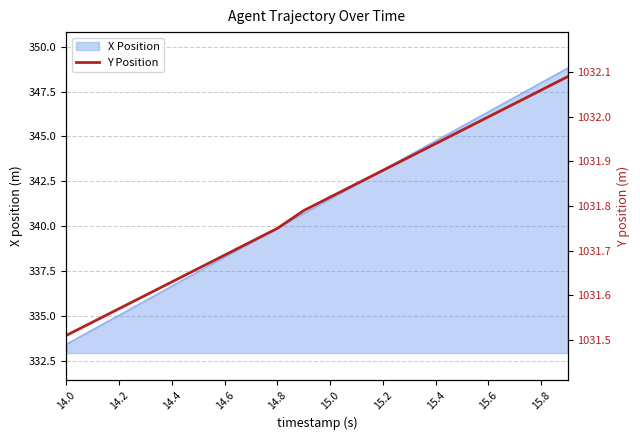

The X Position series shows 344.8 at 15.4. True or false?

True